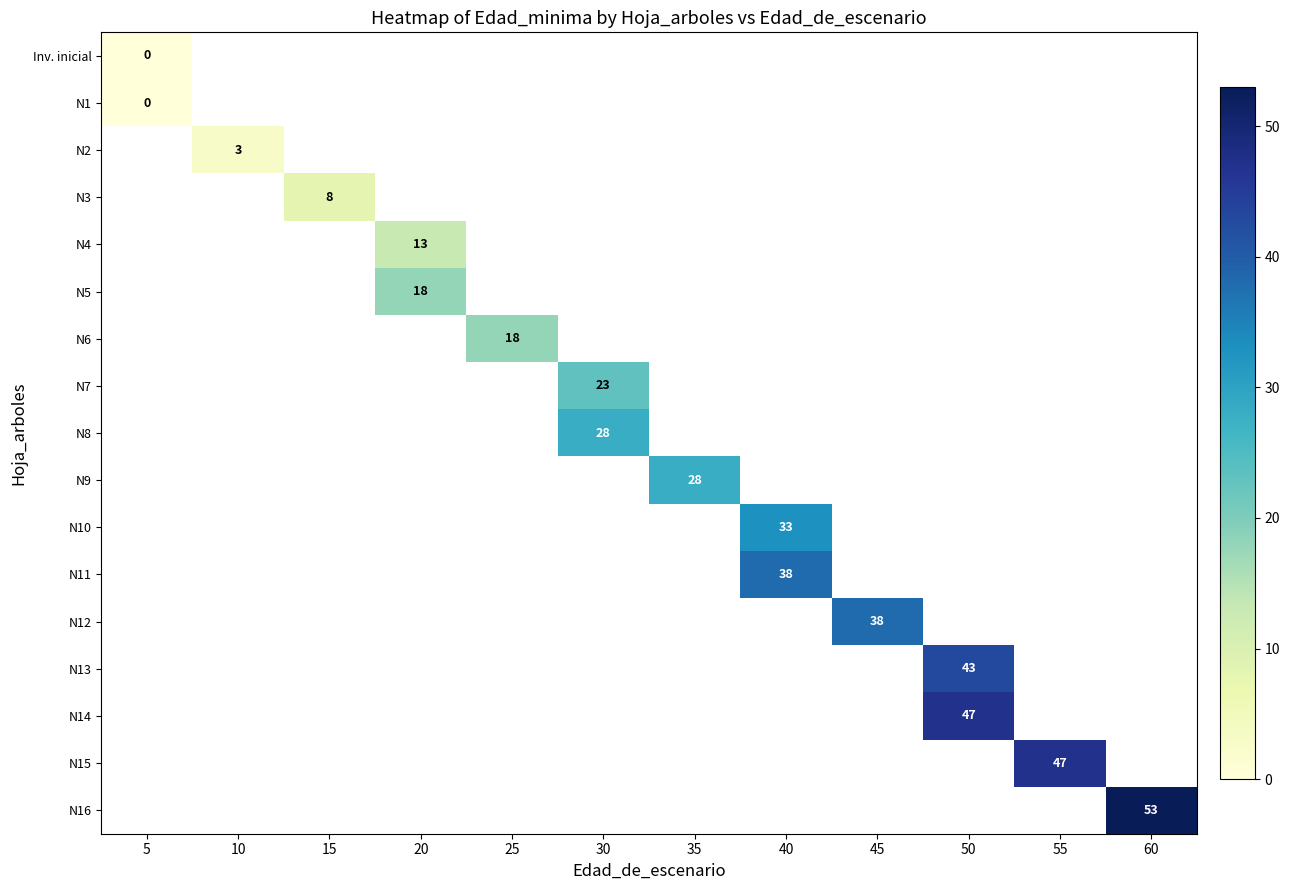

At how many categories does at least one series exceed 15?

9